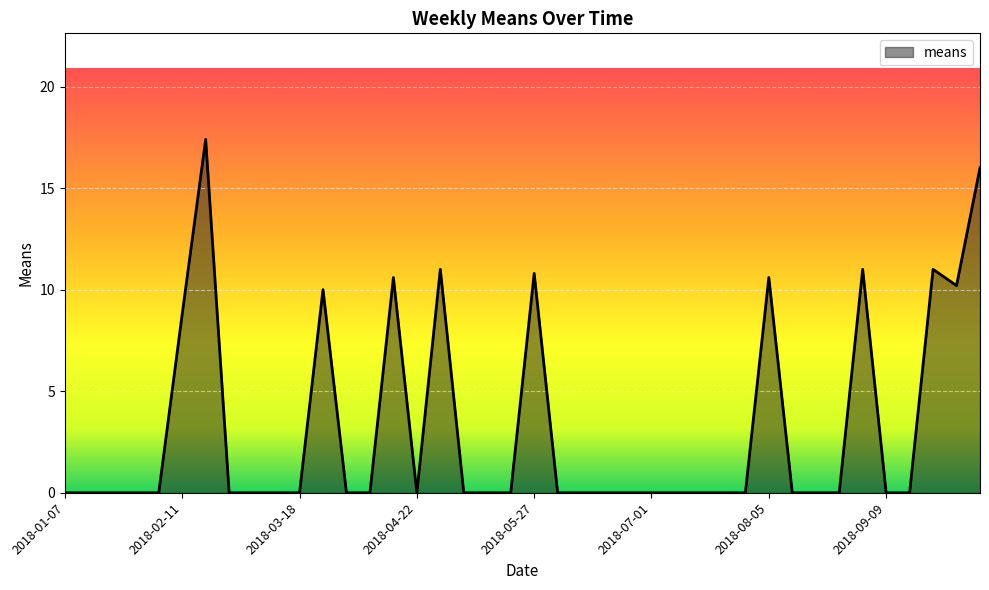

How many lines are shown in the chart?

1